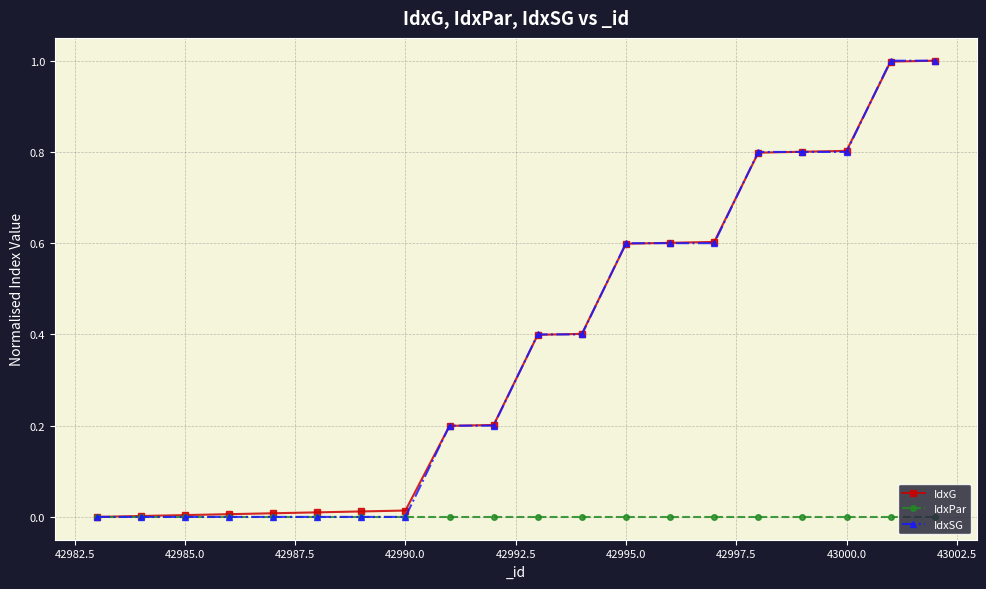

What is the greatest value displayed?

1.0